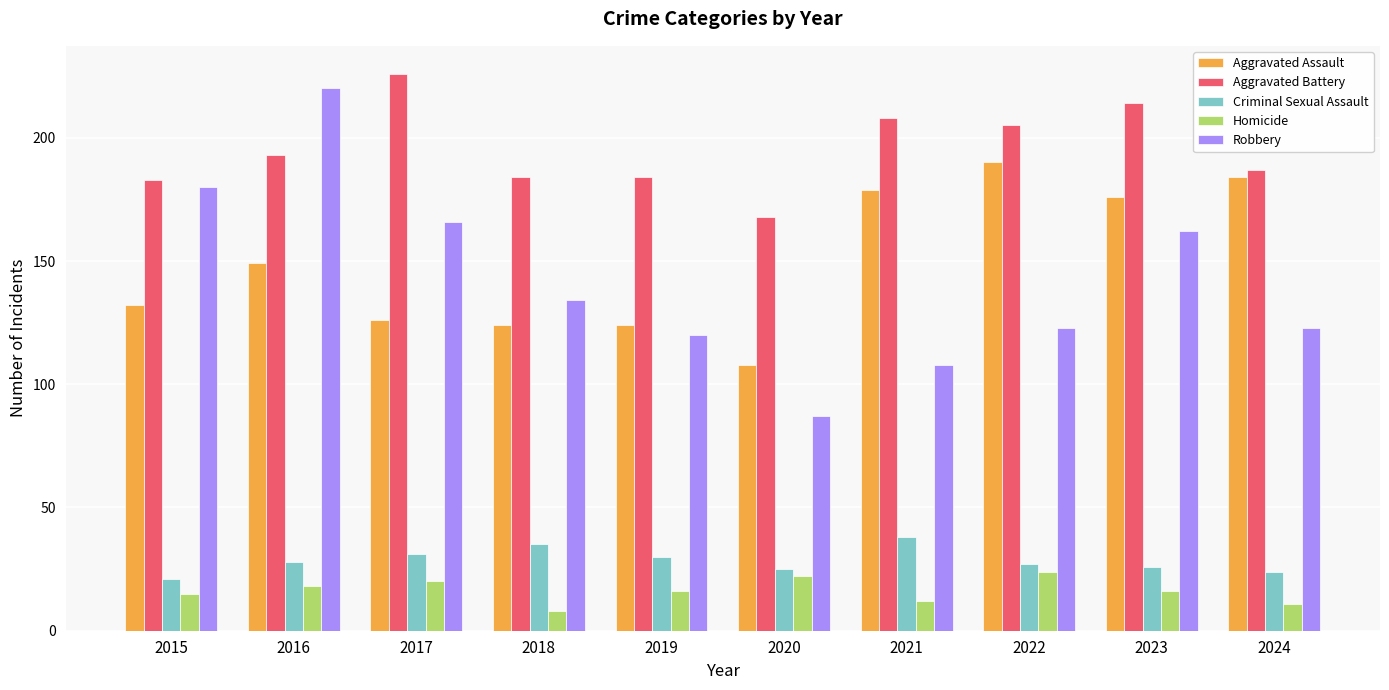

The Aggravated Battery series shows 50 at 2023. True or false?

False